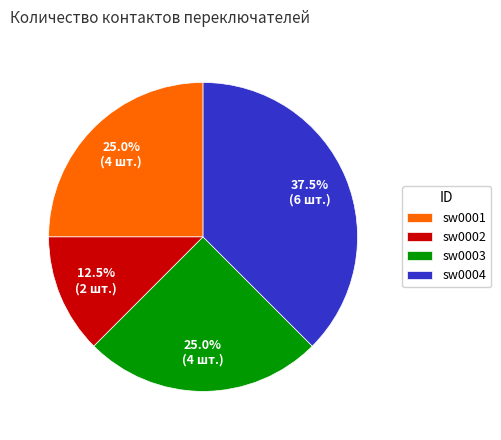

Is sw0001 the majority of the pie?

No